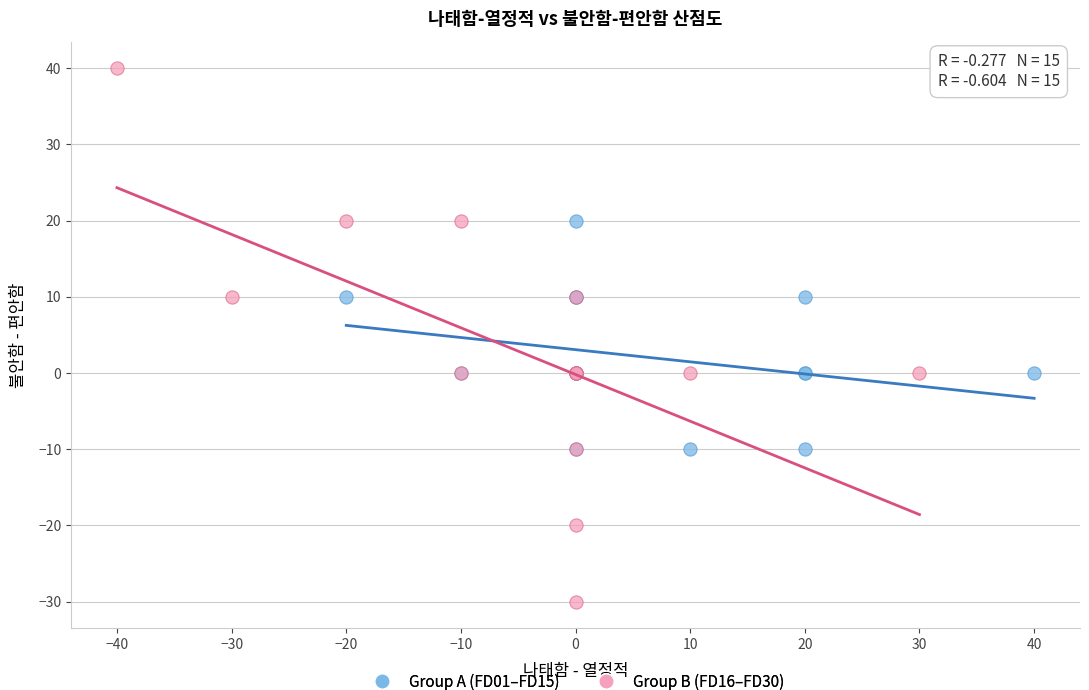

Which series contains the lowest Y value?

Group B (FD16–FD30)